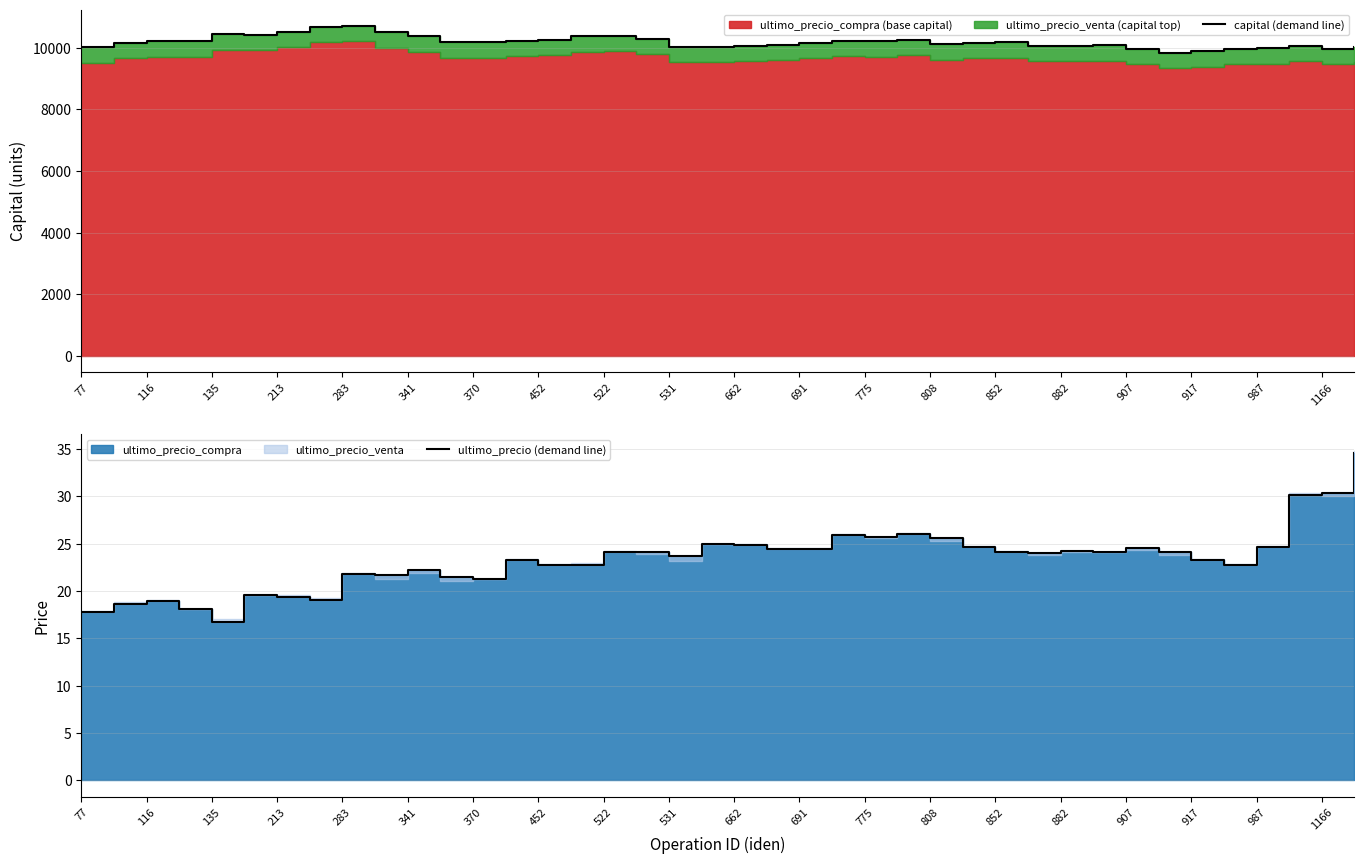

True or false: ultimo_precio (demand line) and capital (demand line) intersect in this chart.

False